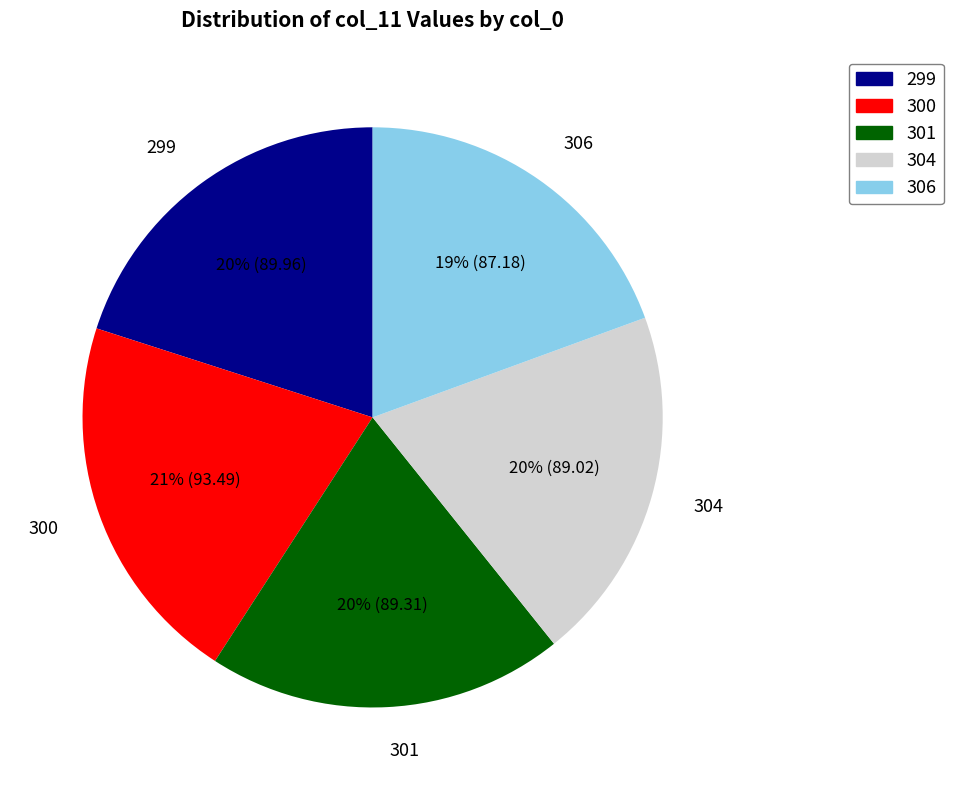

The 299 slice represents 20% of the pie. True or false?

True